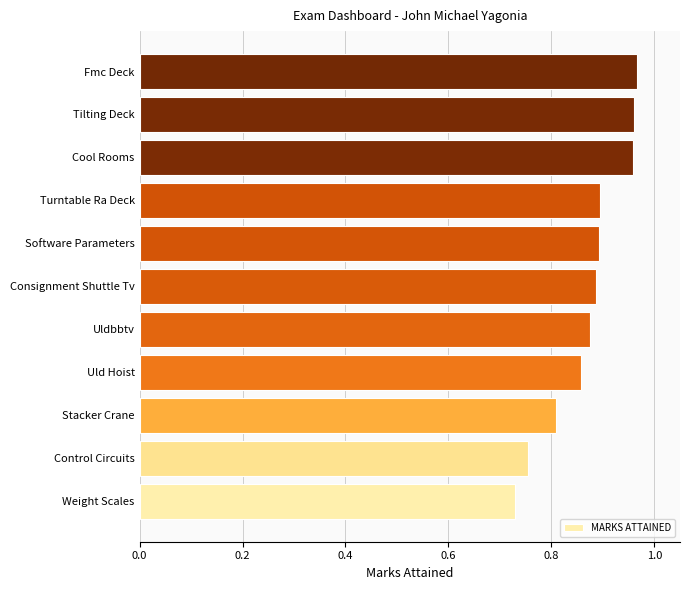

Count the values in the range 0 to 1.

11